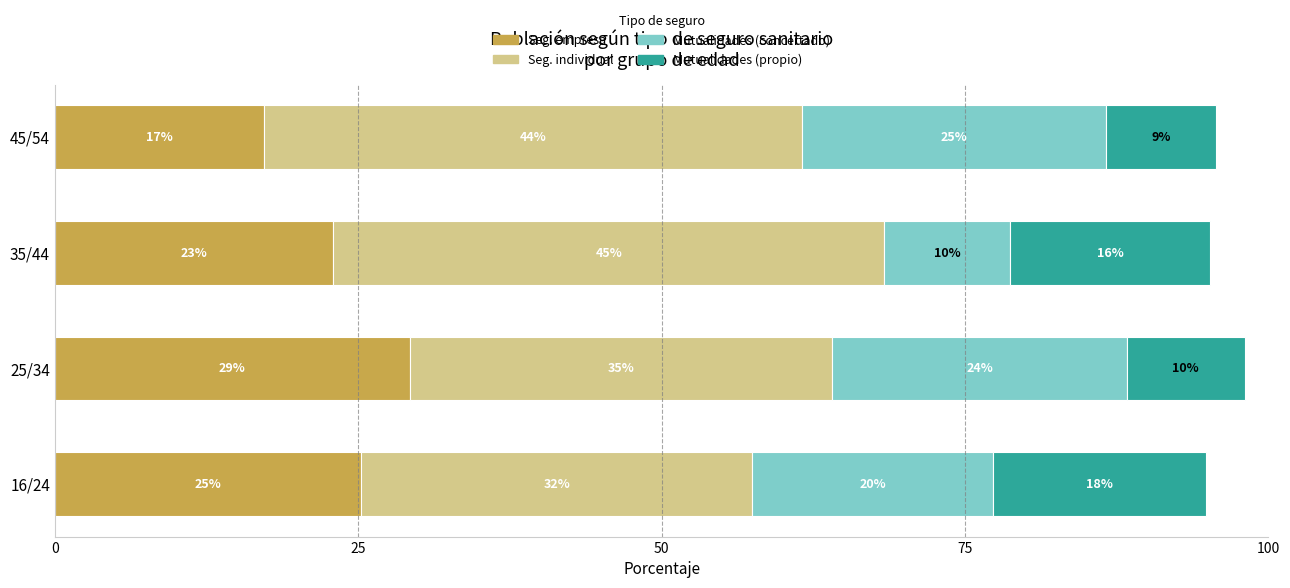

At how many categories does at least one series exceed 31?

4